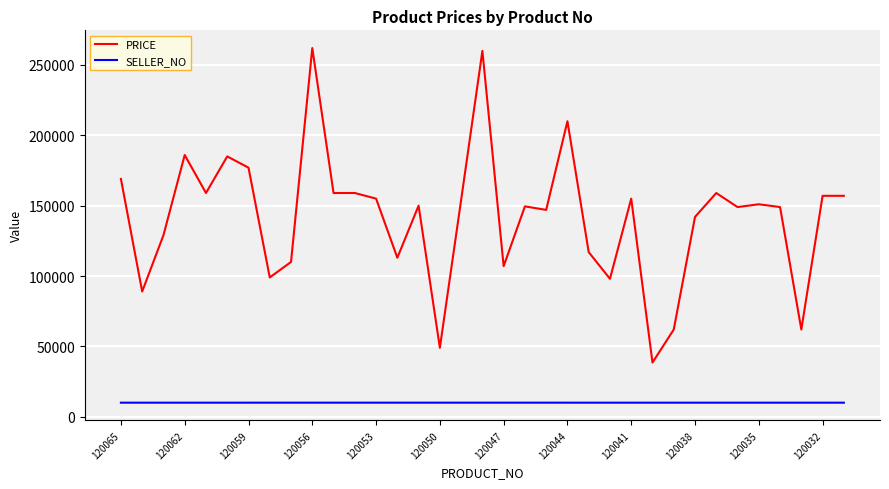

True or false: PRICE and SELLER_NO cross at least once.

False